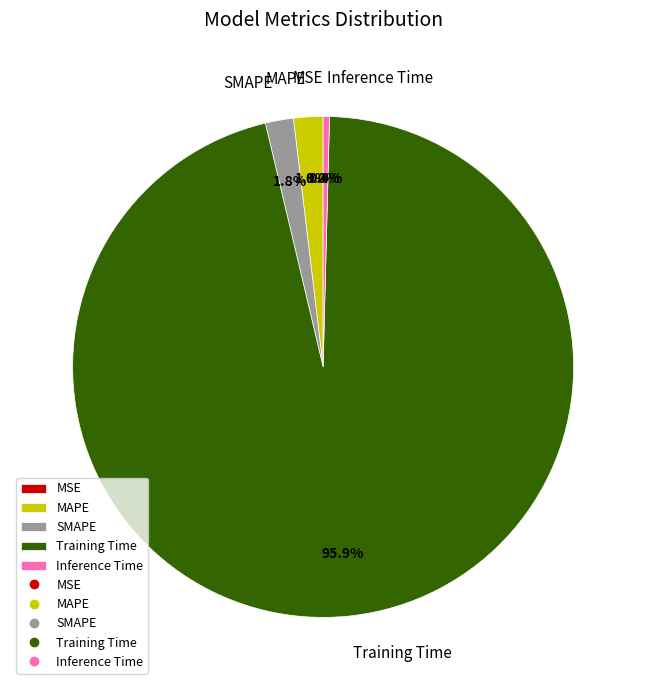

To the nearest percent, what portion does MAPE represent?

2%